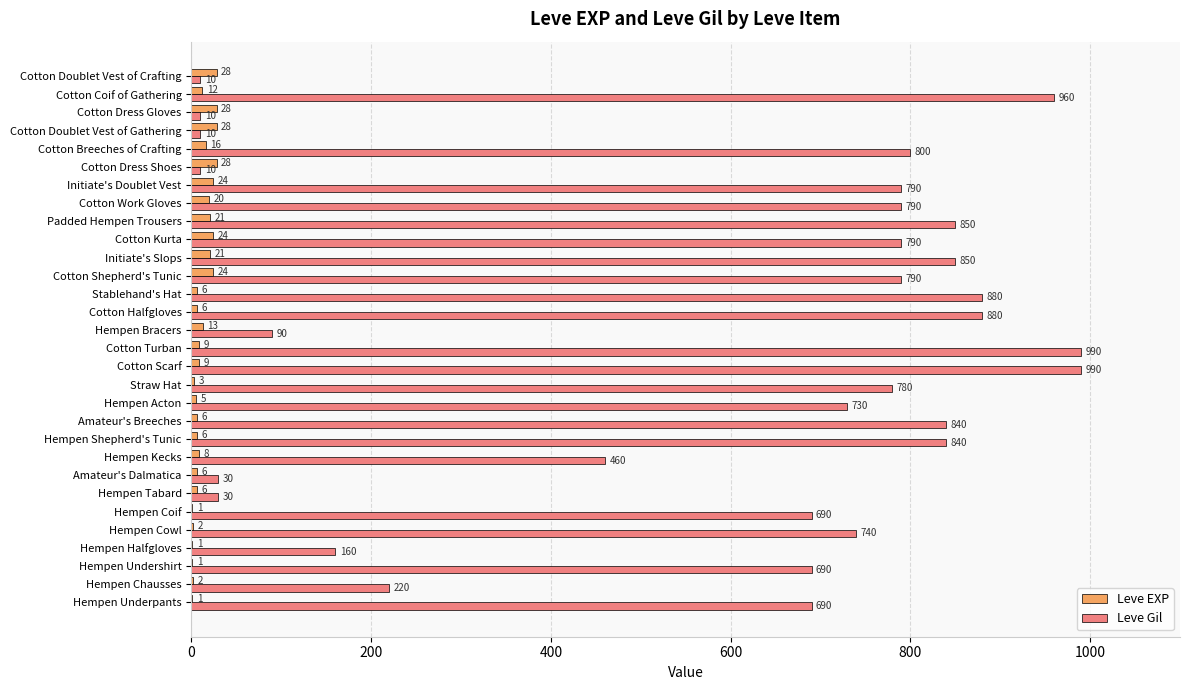

Which series has the largest total across all categories?

Leve Gil